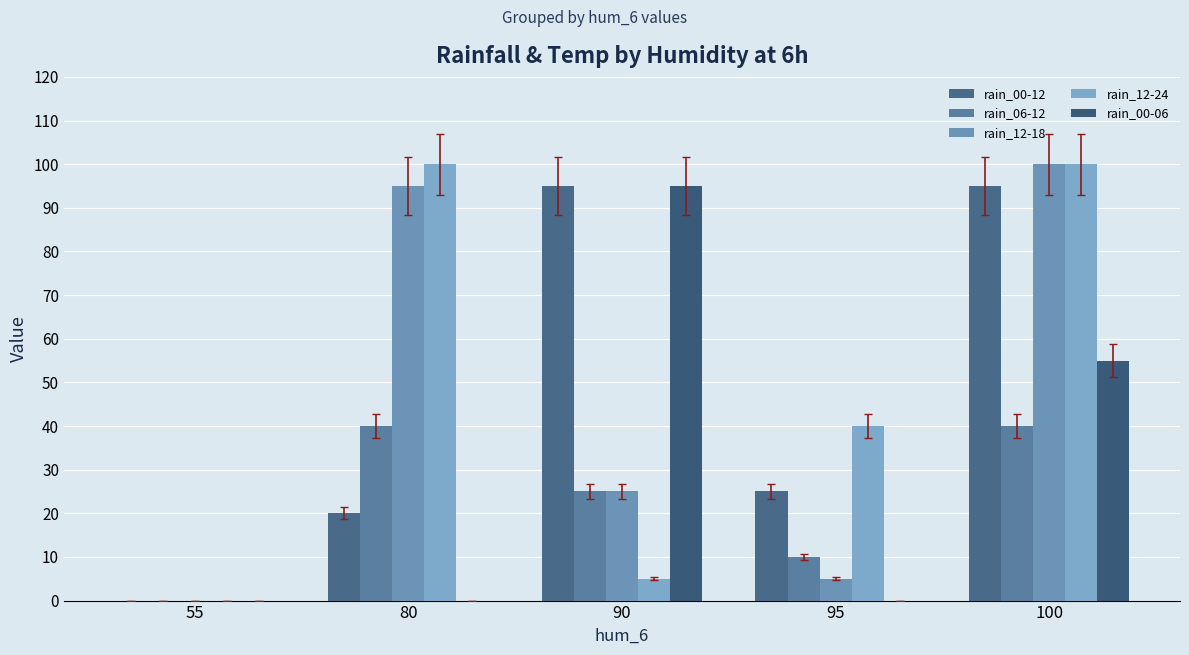

Count the number of categories in the chart.

5